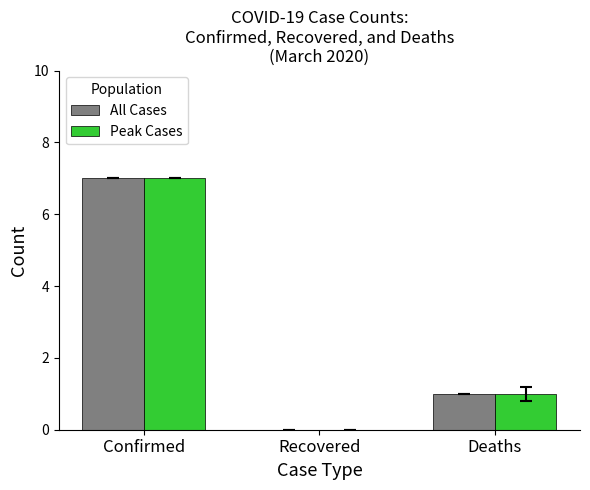

How many groups of bars are there?

3